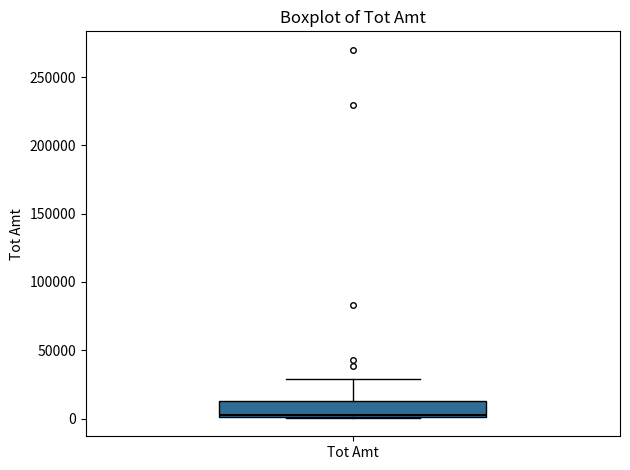

Read this box plot against the y-axis: the position of the median line, the range covered by the box, and the ends of both whiskers. The values are not printed on the chart, so give them approximately, as read against the axis.

median 0, box 0 to 15000, whiskers 0 to 30000